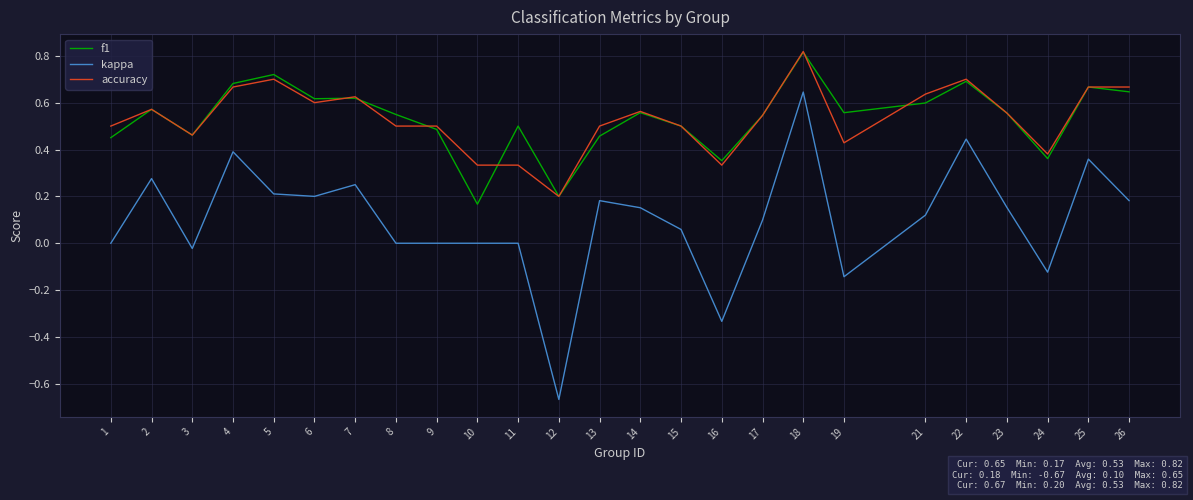

What are all the series names shown in the legend?

f1, kappa, accuracy